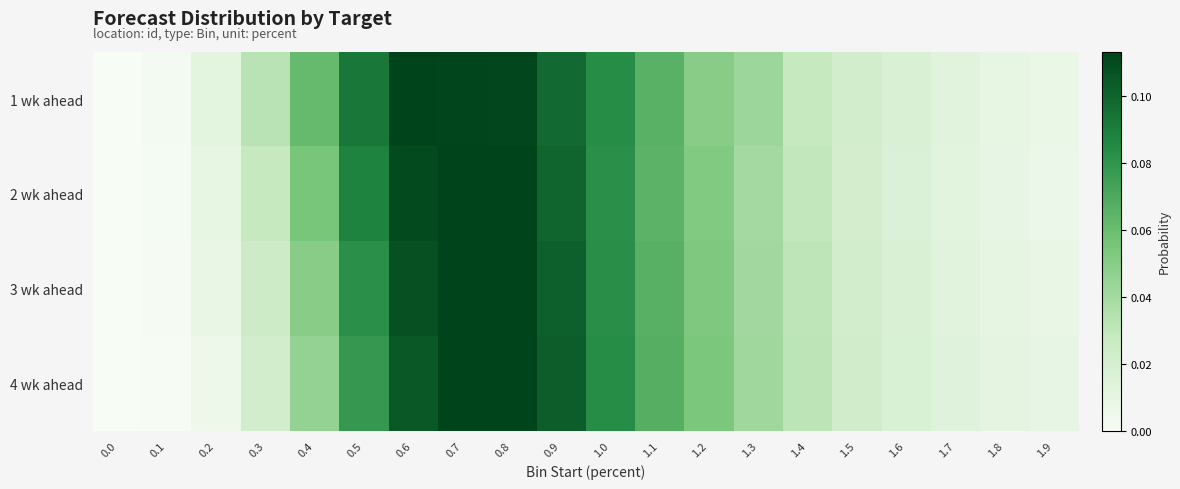

Which series has the widest spread of values?

4 wk ahead